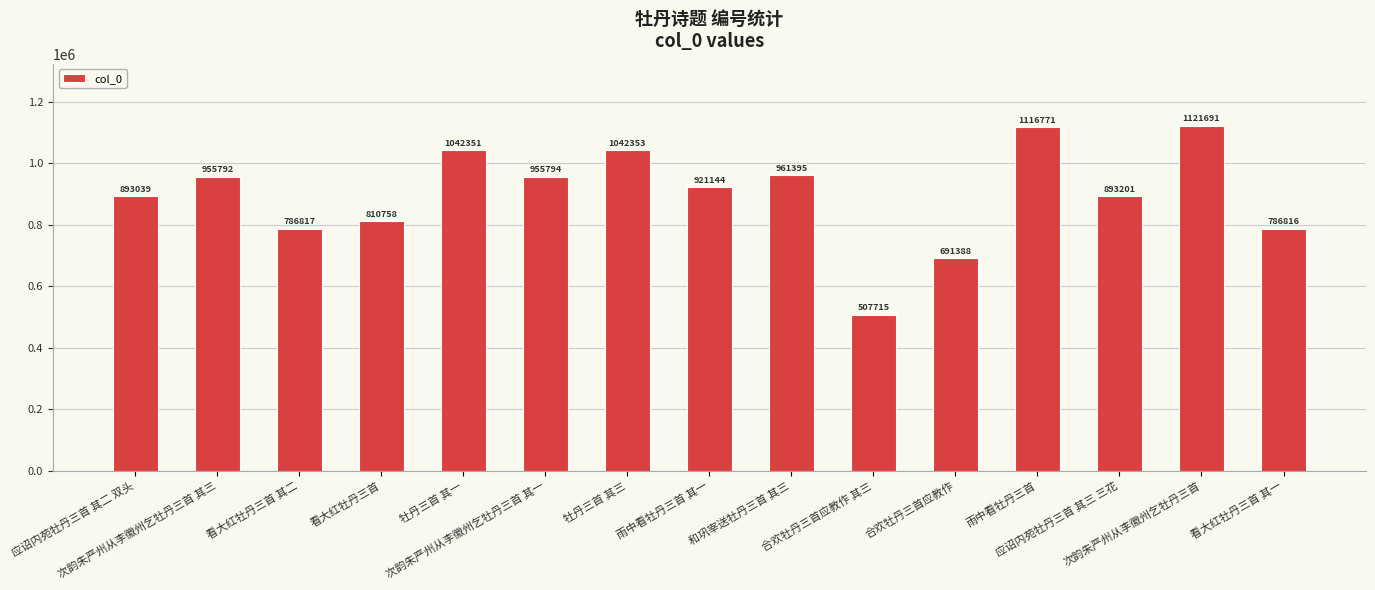

What is the ratio of the value at 看大红牡丹三首 其二 to the value at 应诏内苑牡丹三首 其二 双头?

0.9